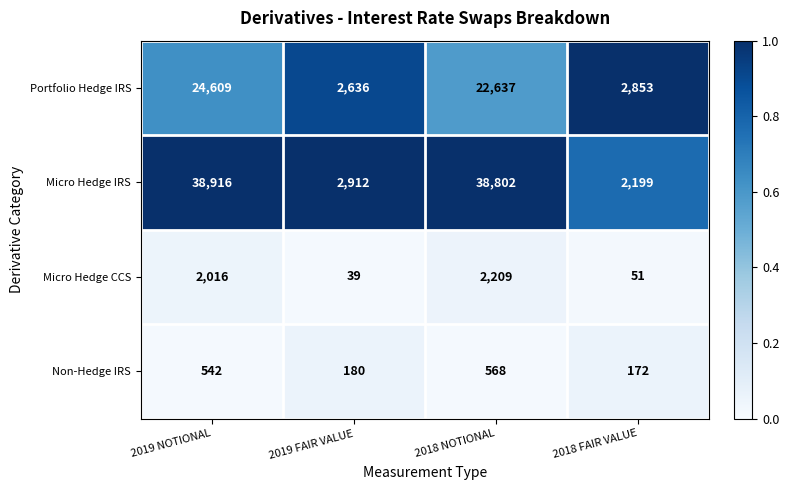

Reading right to left, extract all data points from this chart.

Portfolio Hedge IRS: 2853	22637	2636	24609
Micro Hedge IRS: 2199	38802	2912	38916
Micro Hedge CCS: 51	2209	39	2016
Non-Hedge IRS: 172	568	180	542